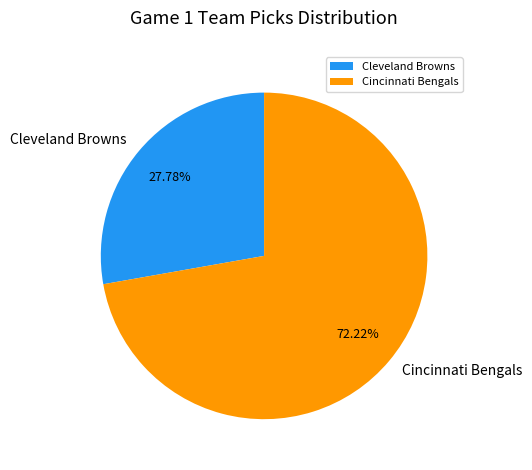

To the nearest percent, what is the average slice percentage?

50%